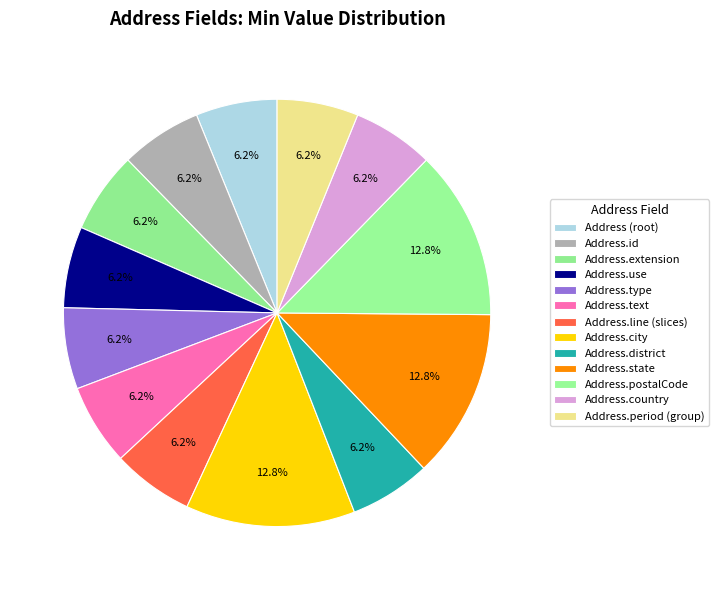

How many segments does this pie chart have?

13